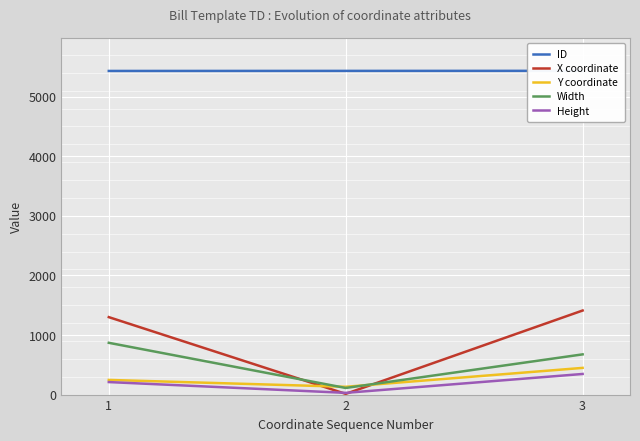

At which category is the sum across all series the highest?

3